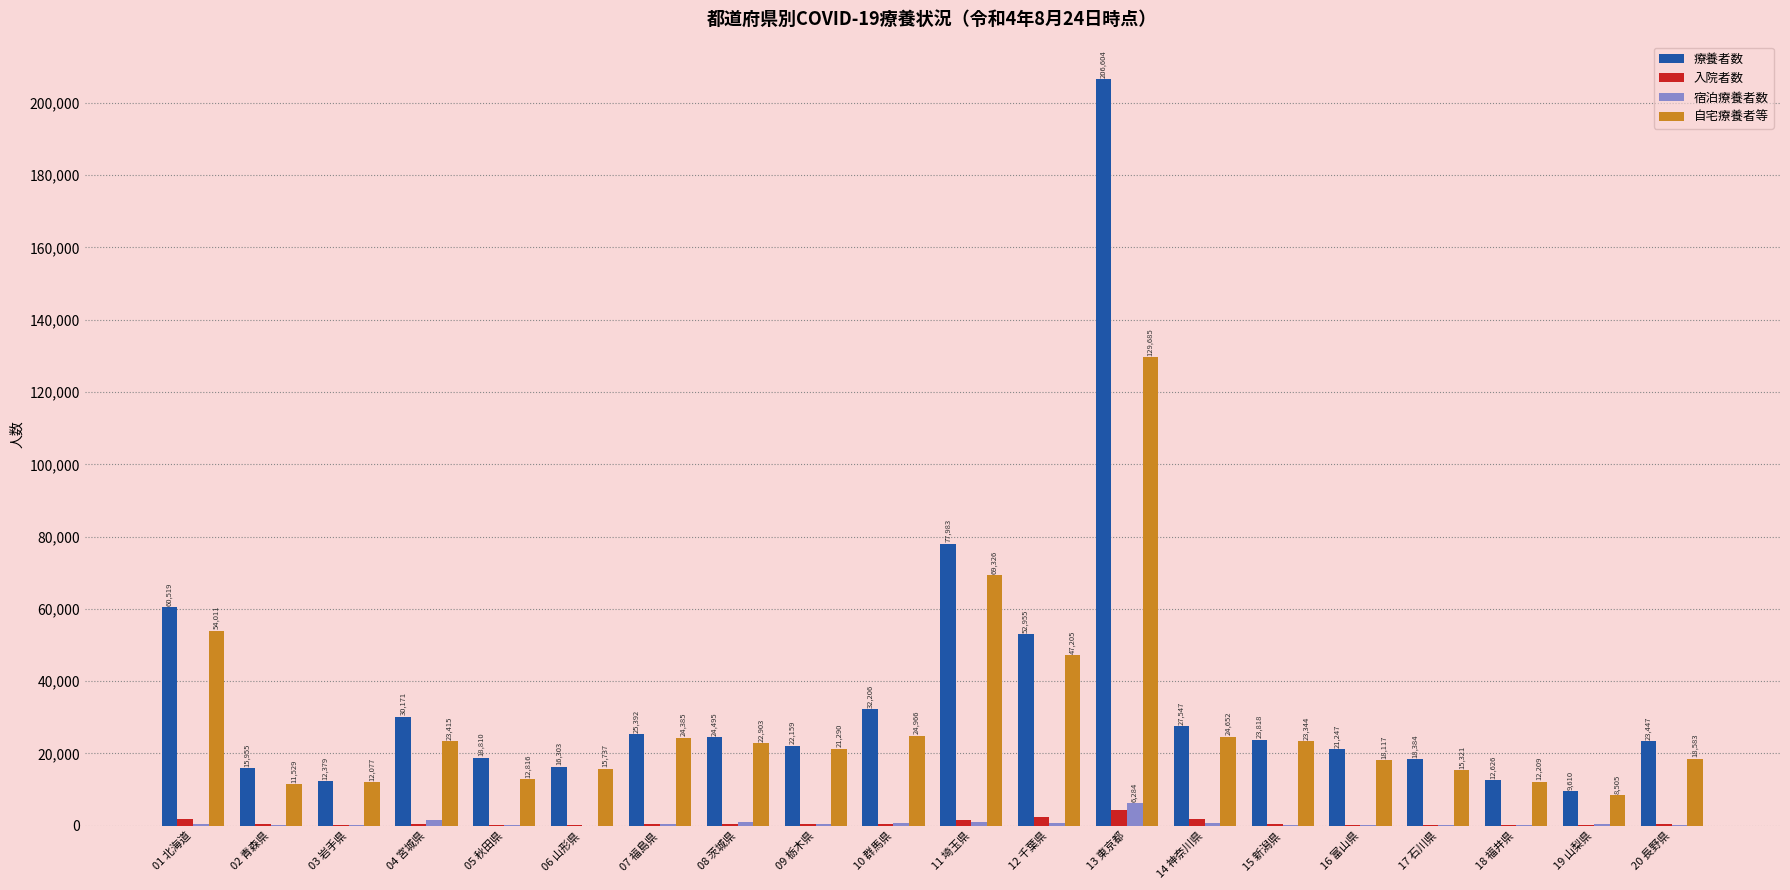

What is the difference between the 入院者数 values at 08 茨城県 and 05 秋田県?

258